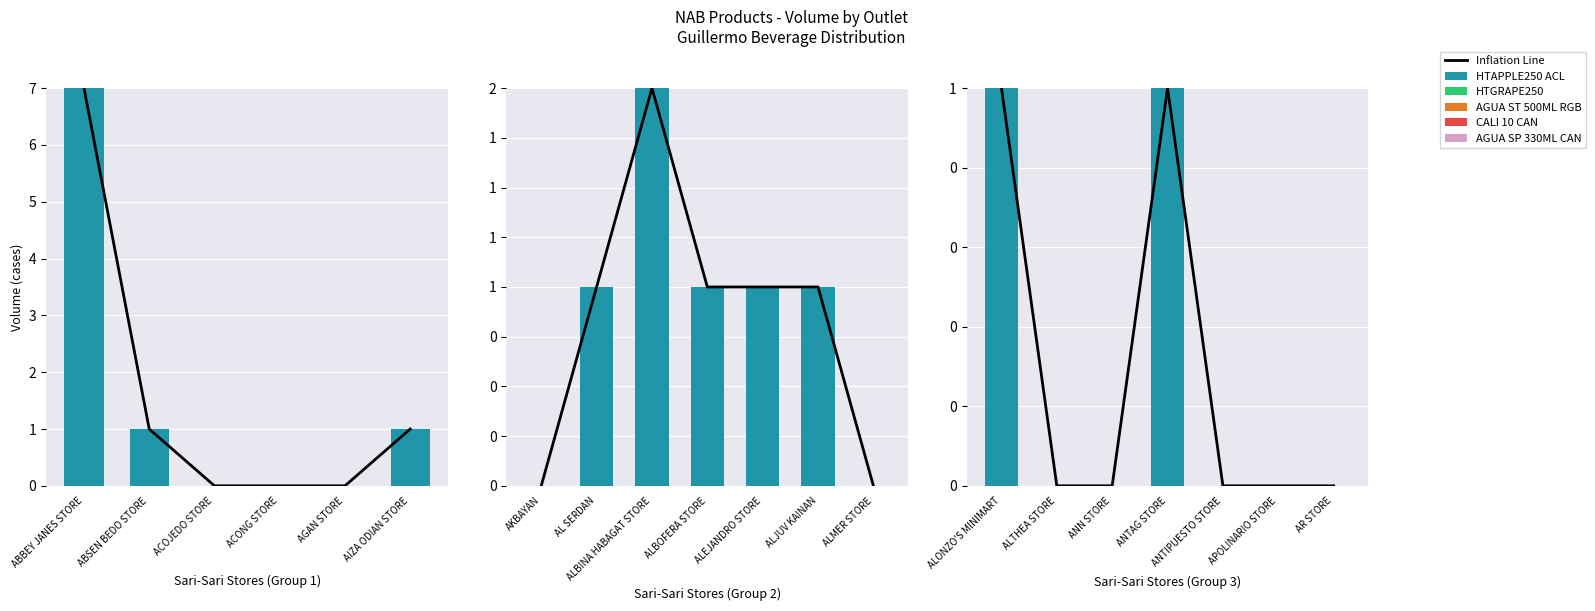

Rank the categories by CALI 10 CAN value from highest to lowest.

ABBEY JANES STORE, ABSEN BEDO STORE, ACOJEDO STORE, ACONG STORE, AGAN STORE, AIZA ODIAN STORE, AKBAYAN, AL SERDAN, ALBINA HABAGAT STORE, ALBOFERA STORE, ALEJANDRO STORE, ALJUV KAINAN, ALMER STORE, ALONZO'S MINIMART, ALTHEA STORE, ANN STORE, ANTAG STORE, ANTIPUESTO STORE, APOLINARIO STORE, AR STORE